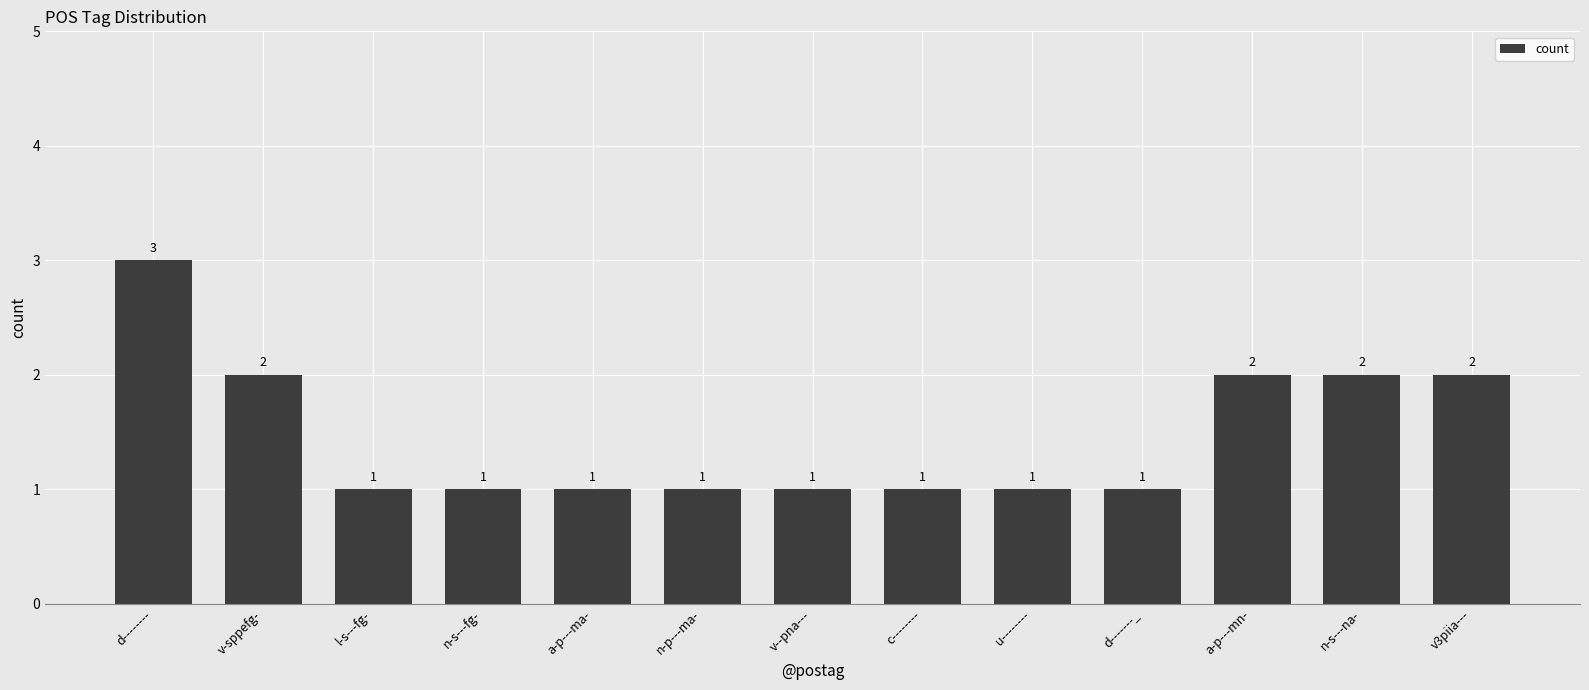

Is it true that the value at v3piia--- is 3?

False